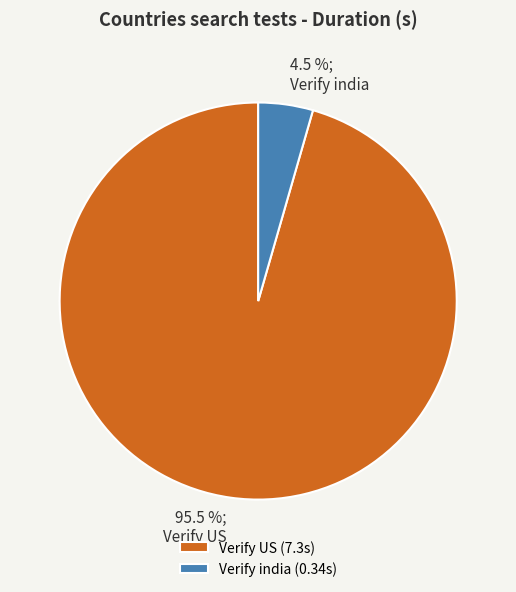

How many slices are in this pie chart?

2